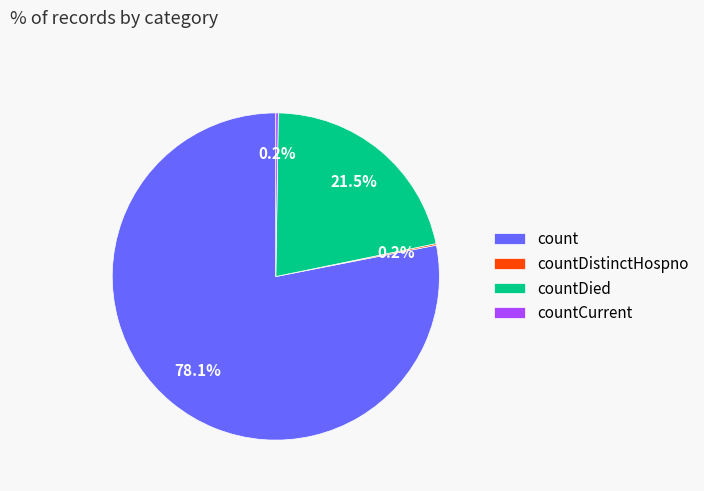

What is the largest slice in the pie chart?

count